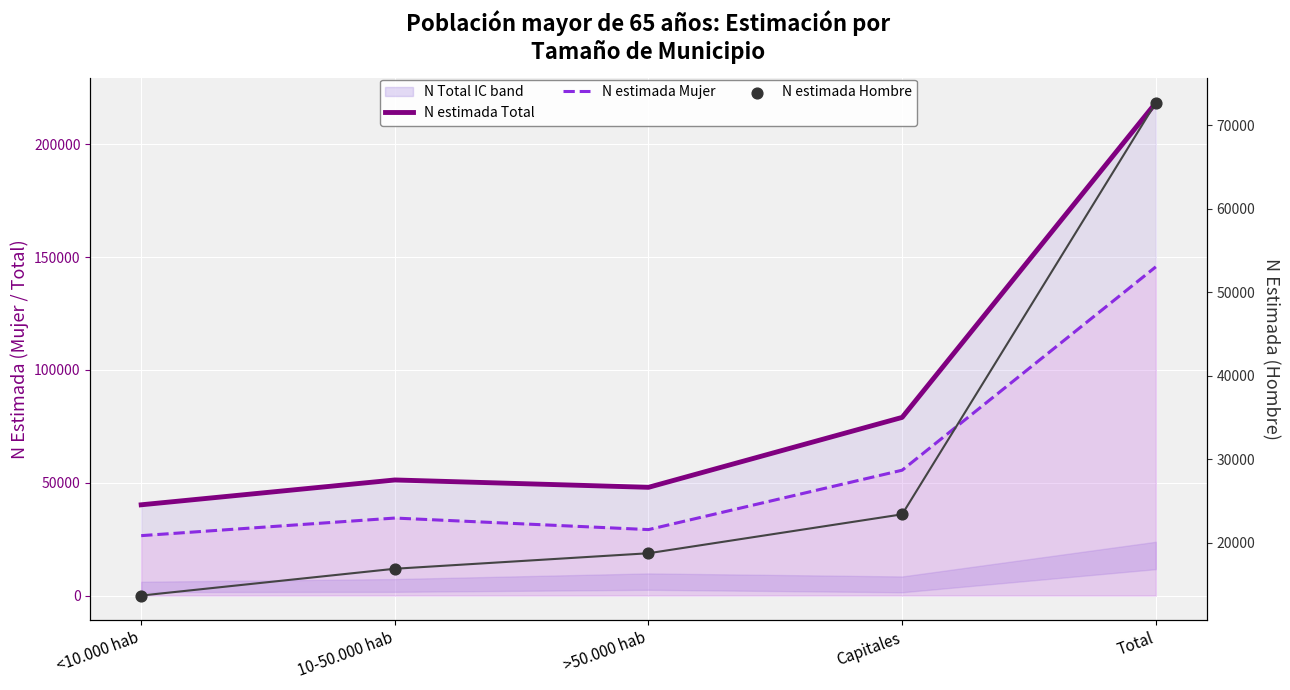

At which category is the sum across all series the highest?

Total